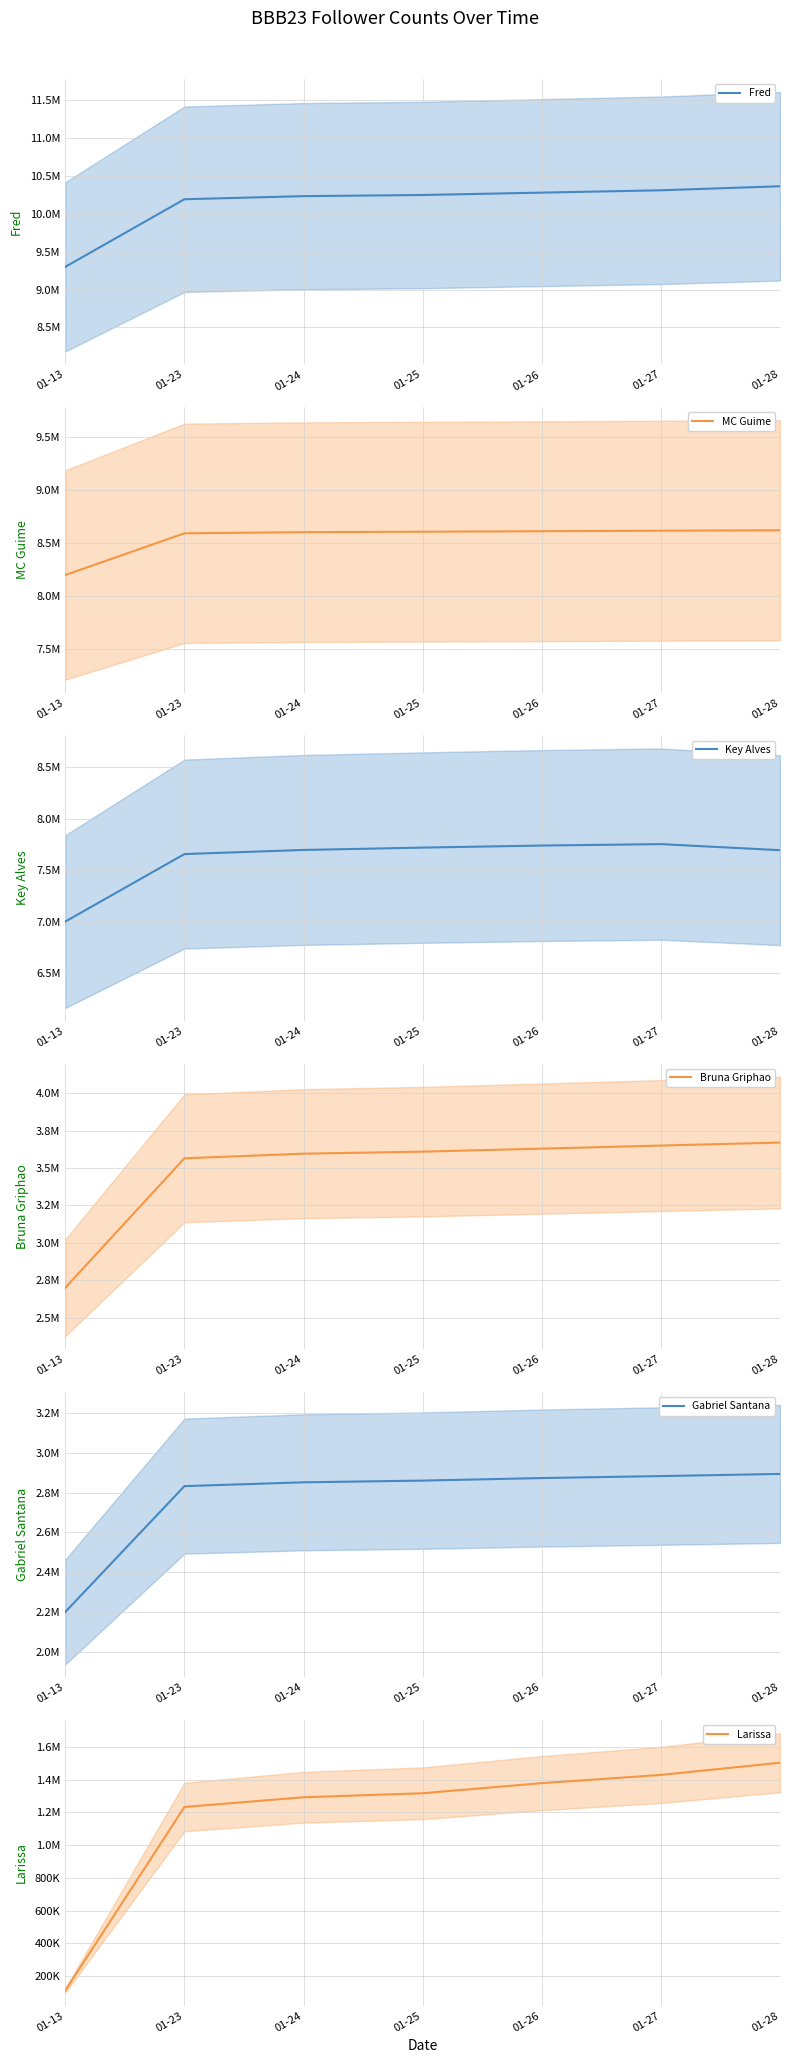

True or false: Gabriel Santana and Fred intersect in this chart.

False